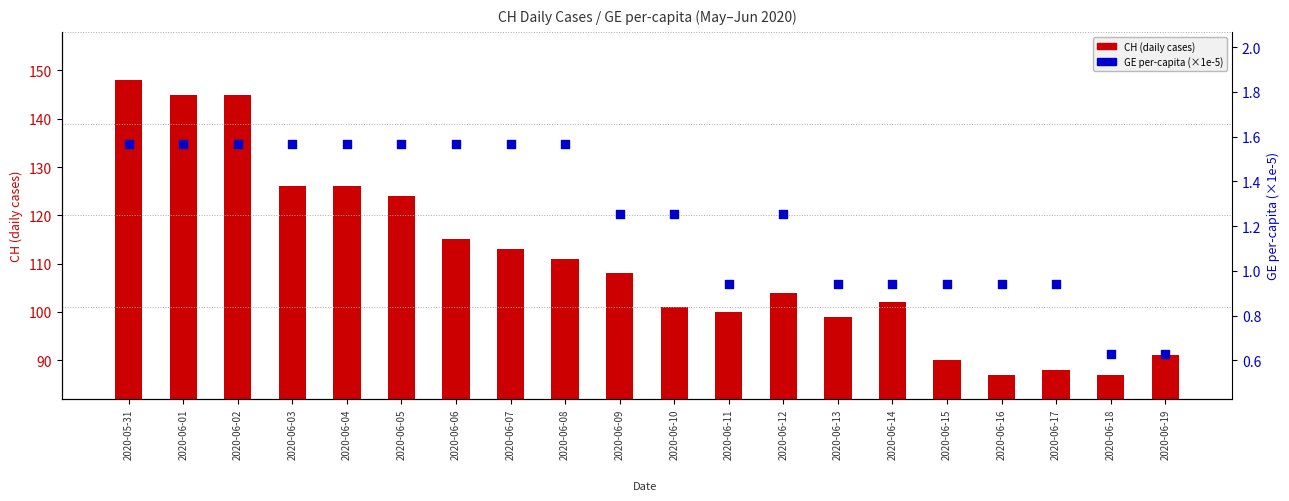

At which category is the sum across all series the highest?

2020-05-31